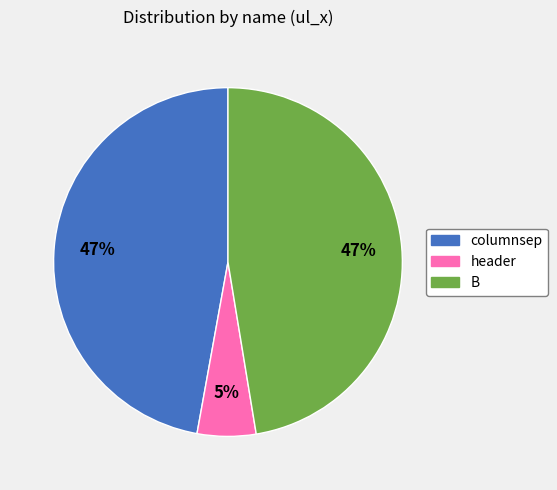

How many slices are in this pie chart?

3